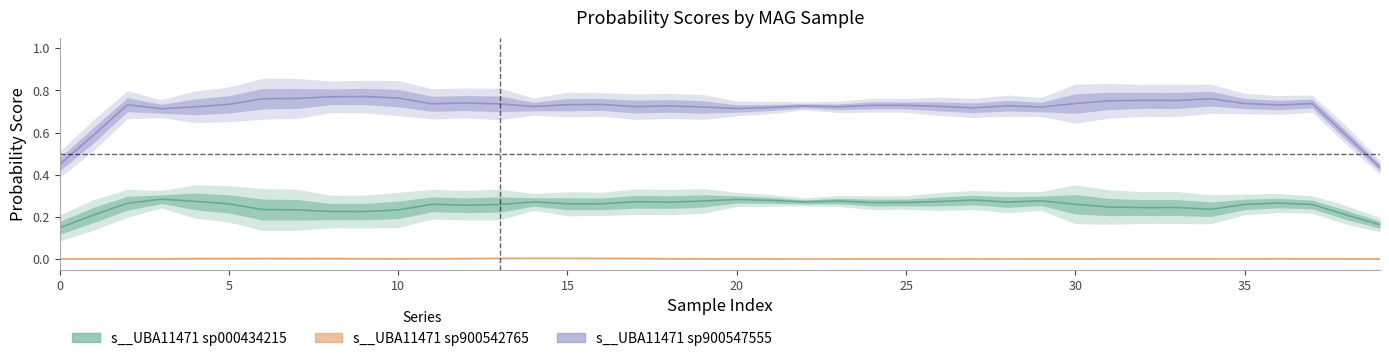

True or false: 3-s__UBA11471 sp900547555 has more than 2 interior local peaks.

True